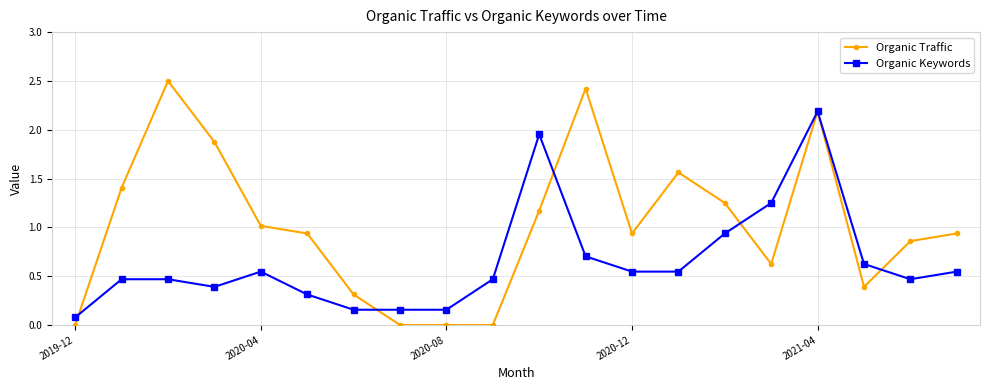

What is the maximum value shown in the chart?

2.5